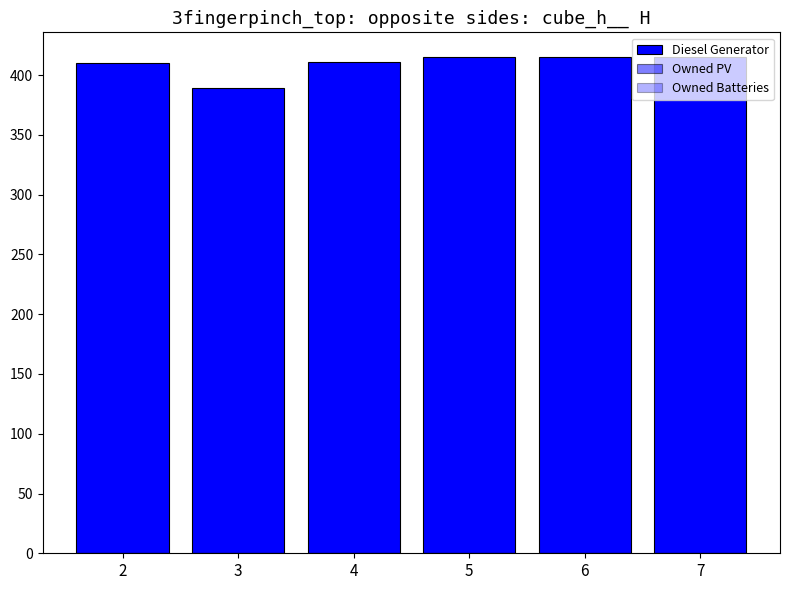

Reading left to right, what are all the values shown in this chart?

Diesel Generator: 2=410	3=389	4=411	5=415	6=415	7=415
Owned PV: 2=0	3=0	4=0	5=0	6=0	7=0
Owned Batteries: 2=0	3=0	4=0	5=0	6=0	7=0